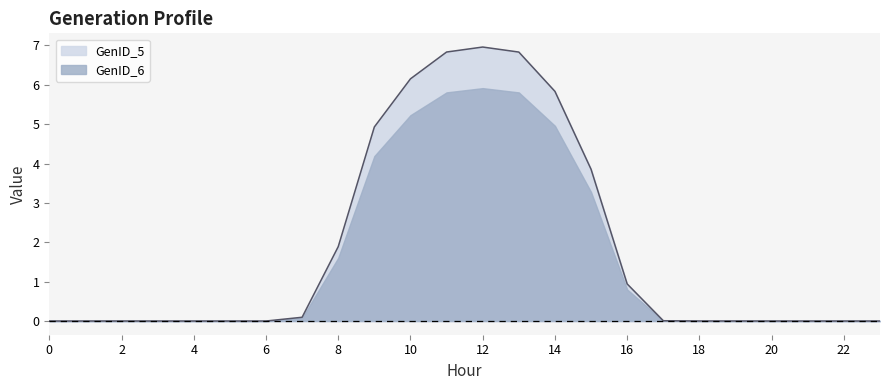

How many lines are shown in the chart?

2